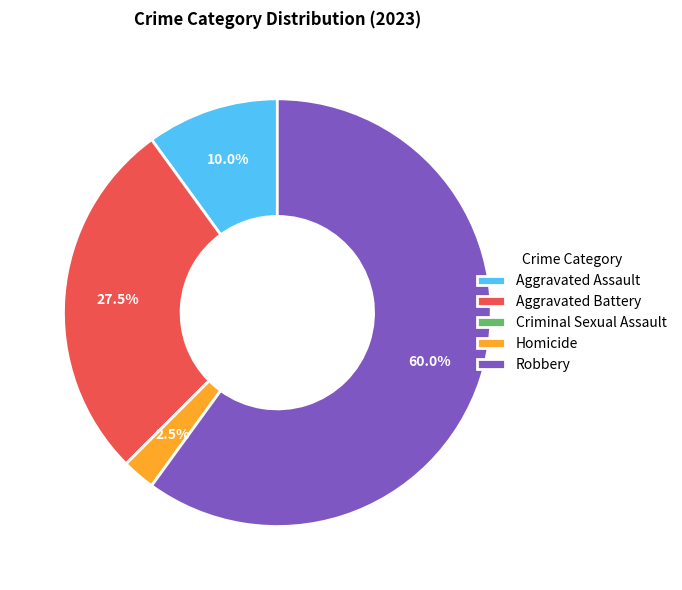

Is there any slice that represents more than half of the pie?

Yes